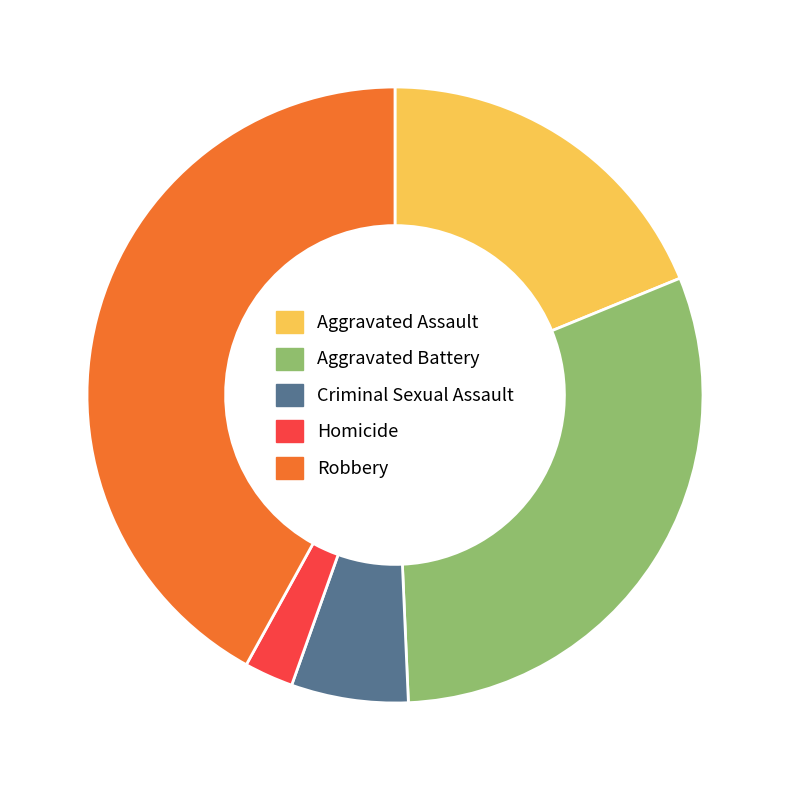

Is Homicide the majority of the pie?

No